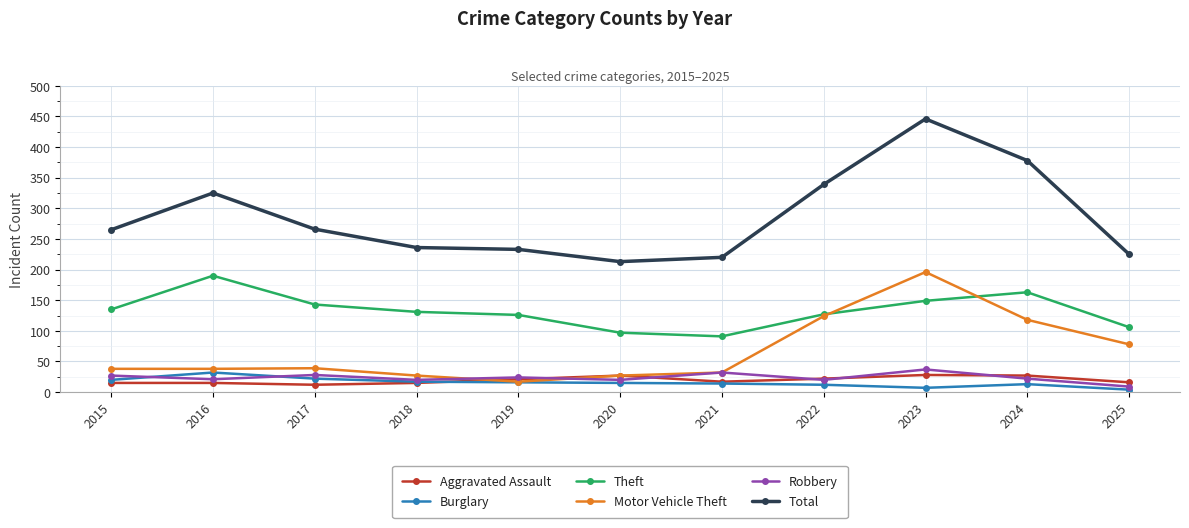

True or false: Total and Theft intersect in this chart.

False